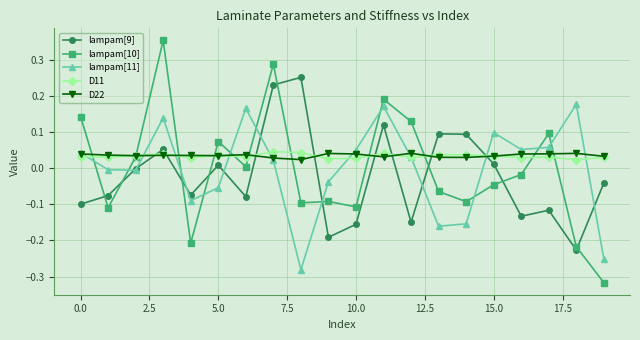

How many lines are shown in the chart?

5